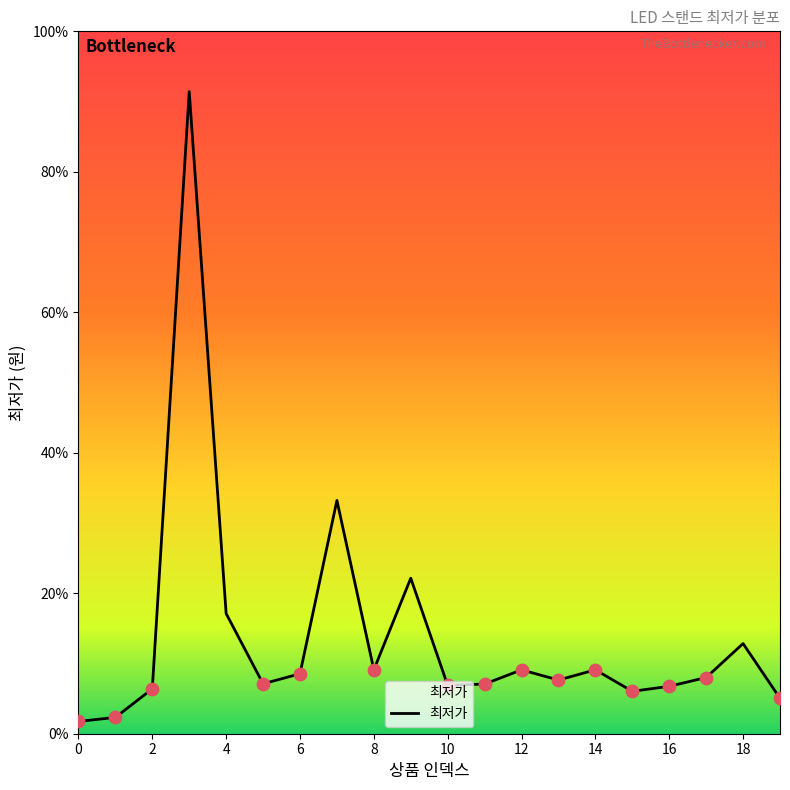

Does the chart have visible grid lines?

No